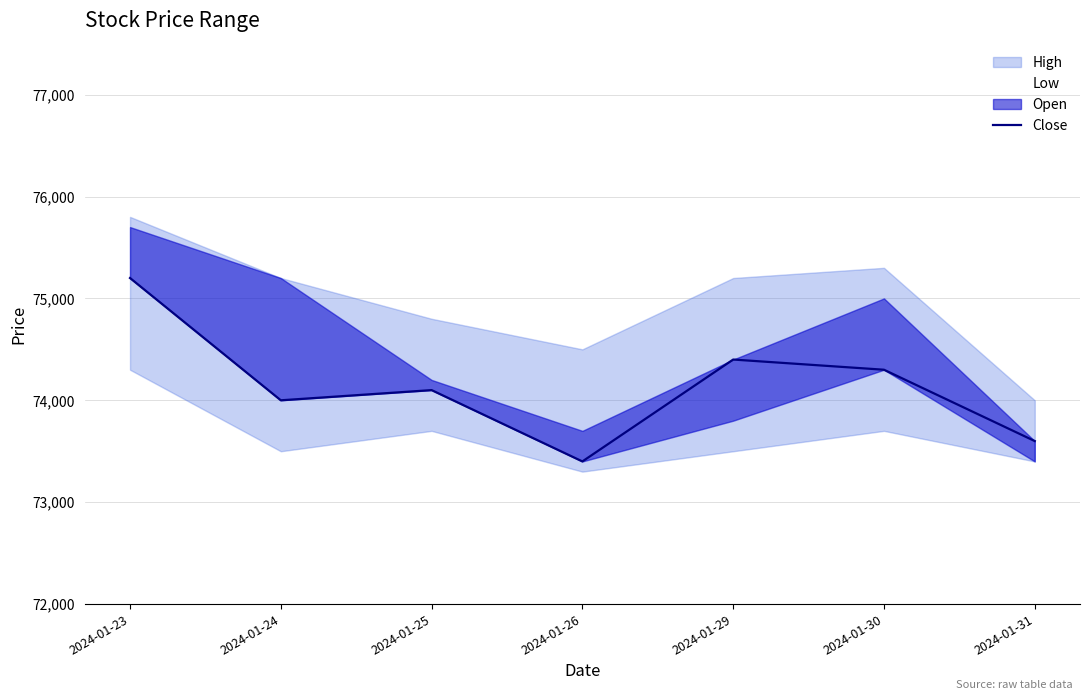

How many lines are shown in the chart?

1